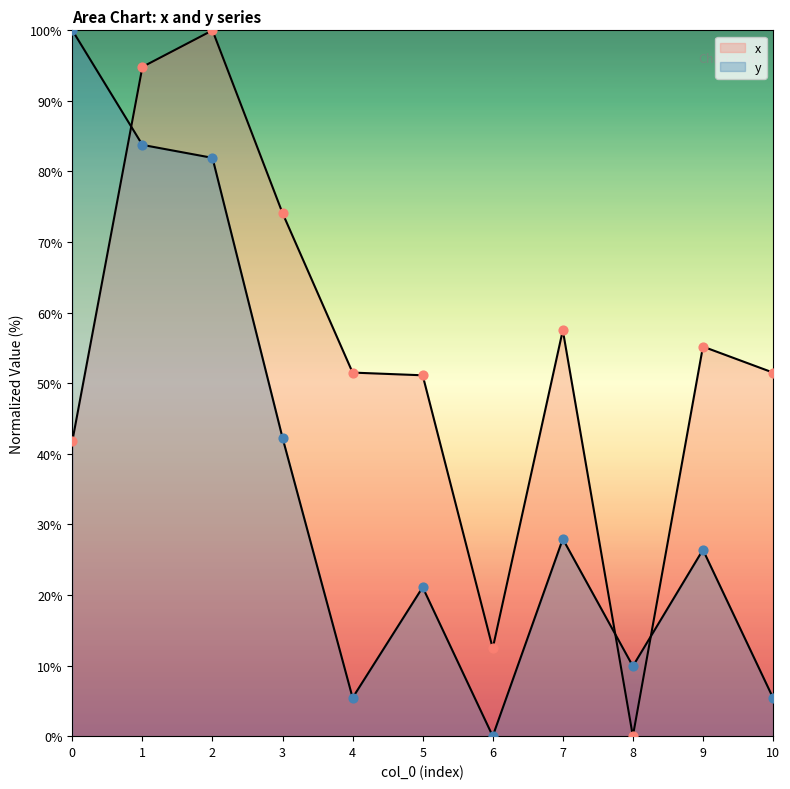

Which series reaches the maximum Y coordinate?

x